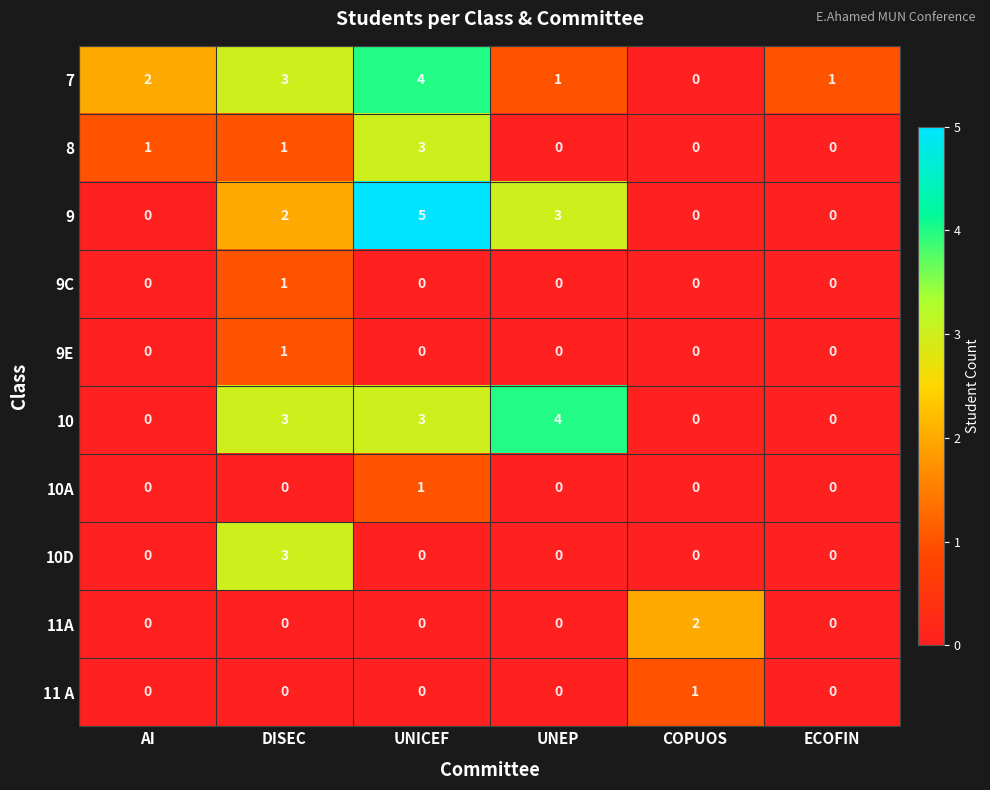

At which category is the sum across all series the highest?

UNICEF